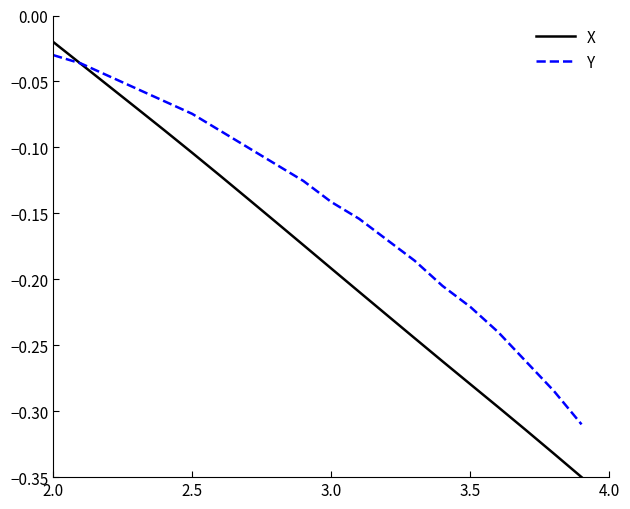

Which series ends up on top after the final intersection of X and Y?

Y